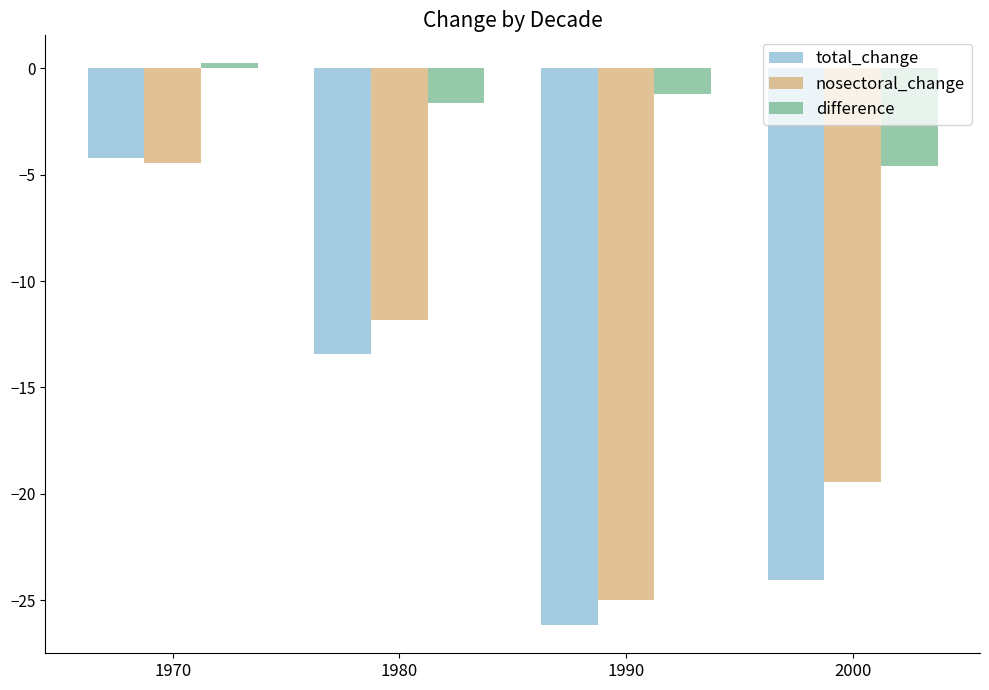

Between 1980 and 1990, which series saw the biggest shift?

nosectoral_change